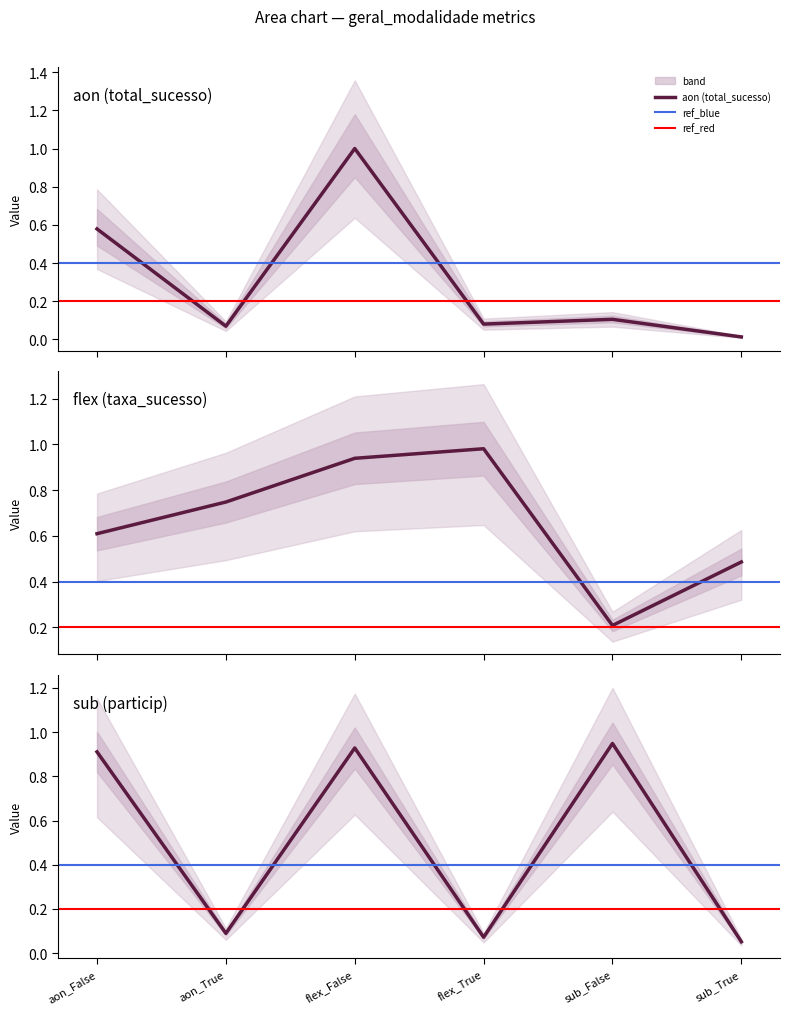

Which series has the largest total across all categories?

taxa_sucesso